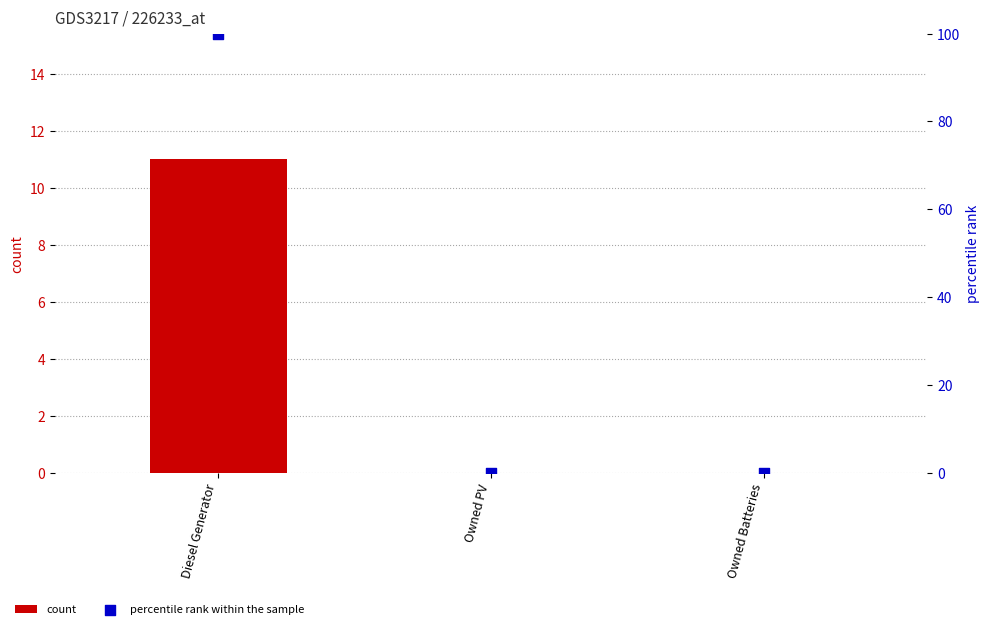

At how many categories does at least one series exceed 82?

1